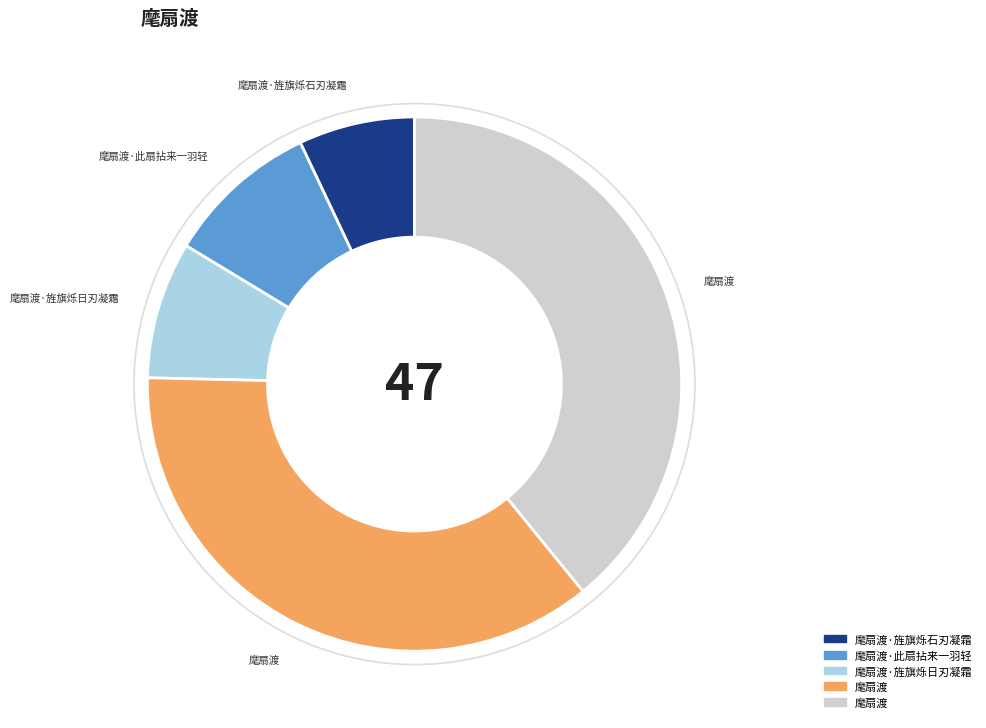

Is there any slice that represents more than half of the pie?

No